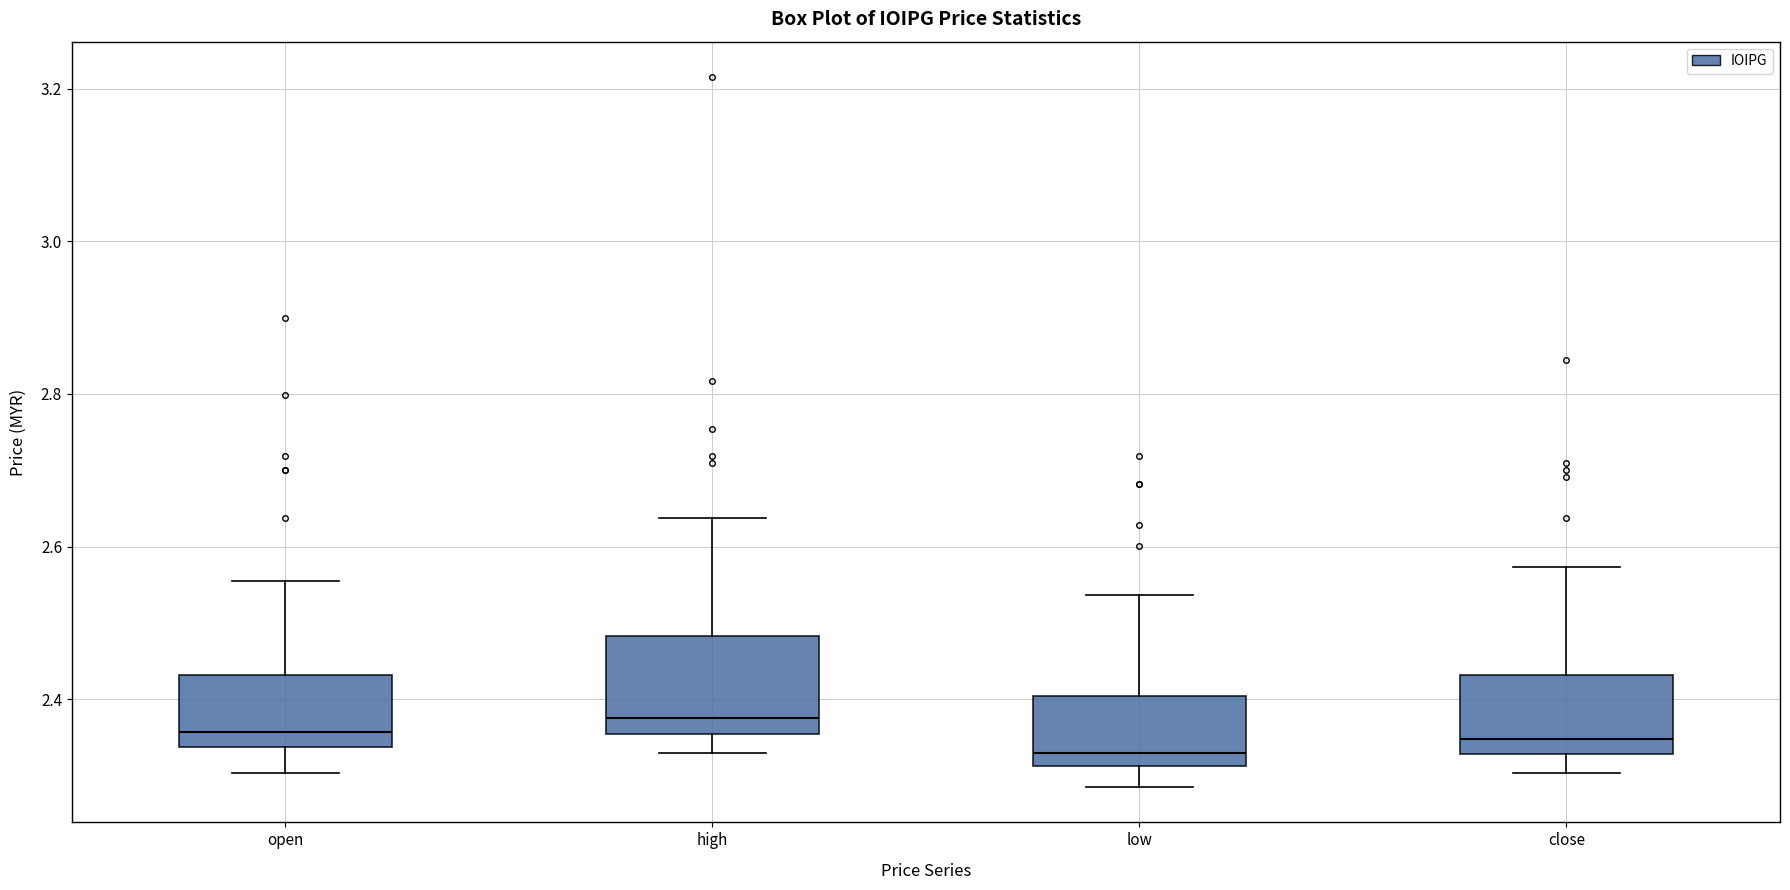

Reading left to right, read every box against the y-axis: the position of its median line, the range the box covers, and the ends of its whiskers. The values are not printed on the chart, so give them approximately, as read against the axis.

open: median 2.36, box 2.34 to 2.44, whiskers 2.30 to 2.56
high: median 2.38, box 2.36 to 2.48, whiskers 2.34 to 2.64
low: median 2.34, box 2.32 to 2.40, whiskers 2.28 to 2.54
close: median 2.34, box 2.32 to 2.44, whiskers 2.30 to 2.58